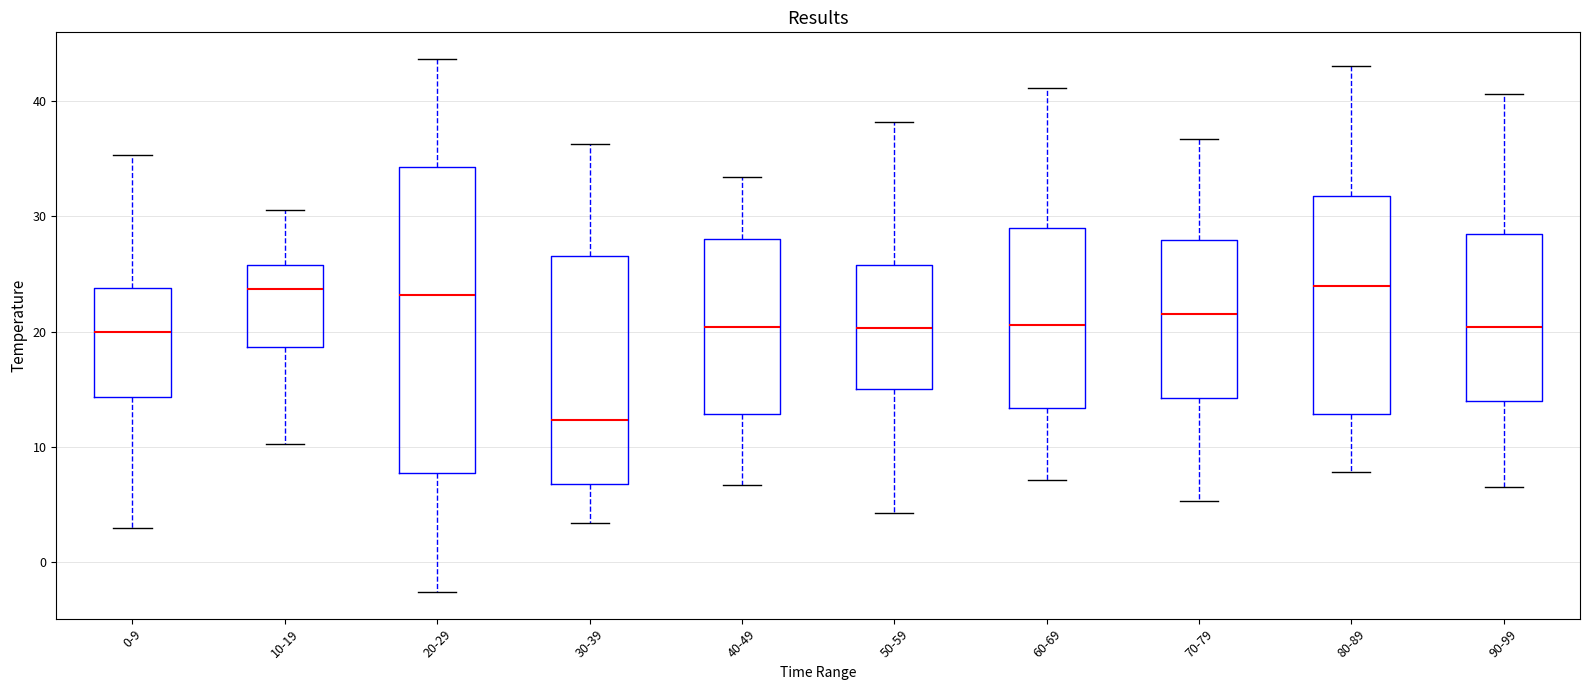

Reading left to right, transcribe this box plot: for each box, give where its median line is, the range the box spans, and where its two whiskers end, as read against the y-axis. The values are not printed on the chart, so give them approximately, as read against the axis.

0-9: median 20, box 14 to 24, whiskers 3 to 35
10-19: median 24, box 19 to 26, whiskers 10 to 31
20-29: median 23, box 8 to 34, whiskers -3 to 44
30-39: median 12, box 7 to 27, whiskers 3 to 36
40-49: median 20, box 13 to 28, whiskers 7 to 33
50-59: median 20, box 15 to 26, whiskers 4 to 38
60-69: median 21, box 13 to 29, whiskers 7 to 41
70-79: median 22, box 14 to 28, whiskers 5 to 37
80-89: median 24, box 13 to 32, whiskers 8 to 43
90-99: median 20, box 14 to 29, whiskers 7 to 41